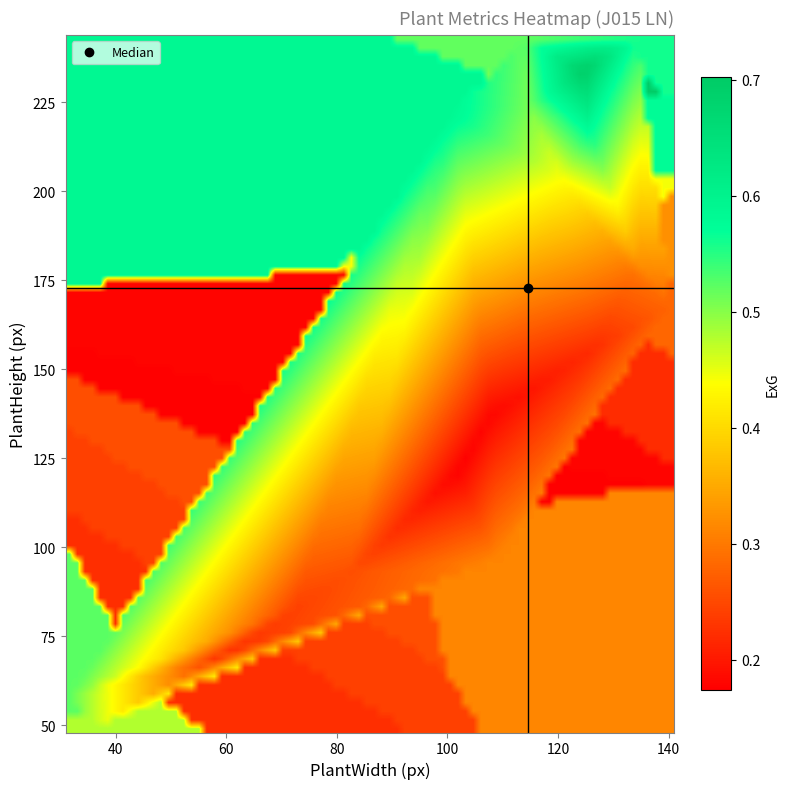

What is the minimum value shown in the chart?

0.2